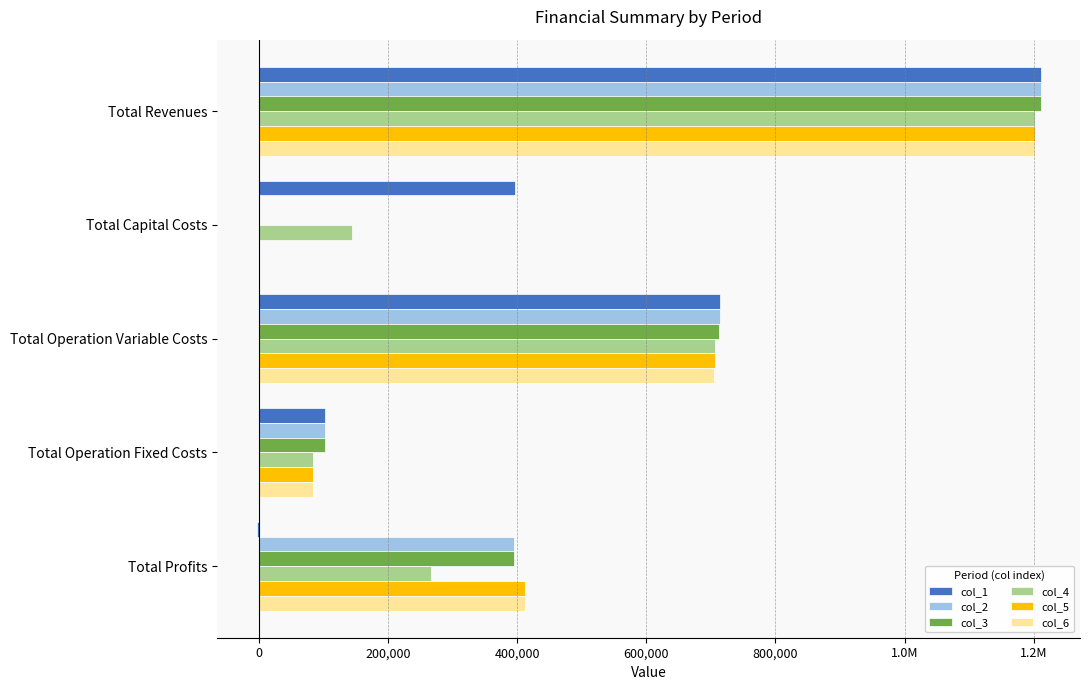

Reading right to left, list all the values displayed in this chart.

col_1: -3463.1	102270.8	714802.9	397408.0	1211018.6
col_2: 394965.8	102270.8	713782.0	0.0	1211018.6
col_3: 395988.0	102270.8	712759.8	0.0	1211018.6
col_4: 265981.8	83859.7	706898.3	144800.0	1201539.8
col_5: 411787.2	83859.7	705892.9	0.0	1201539.8
col_6: 412794.0	83859.7	704886.1	0.0	1201539.8